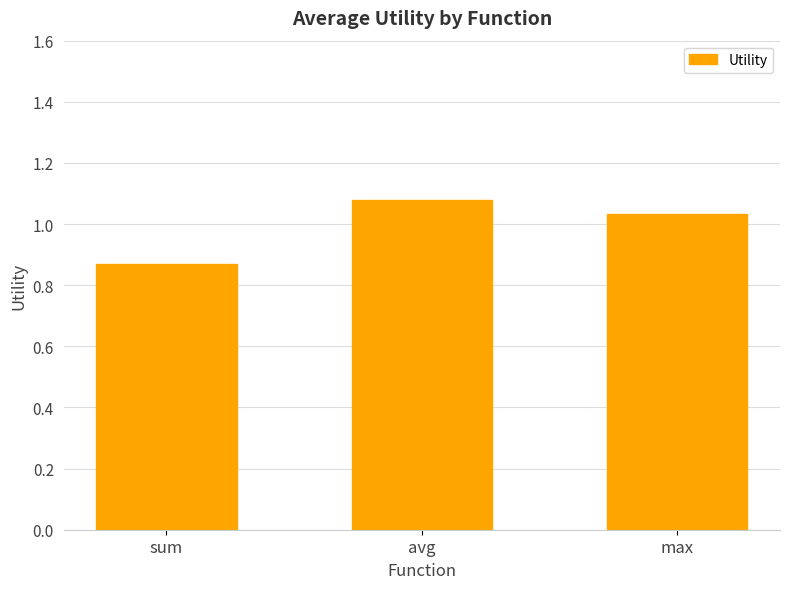

How many categories are shown in the chart?

3